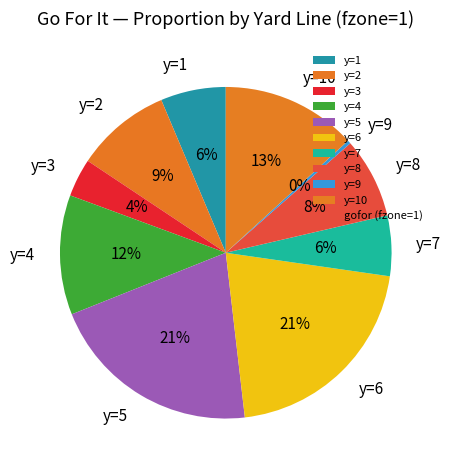

To the nearest percent, what is the difference between the y=9 and y=2 slice percentages?

9%